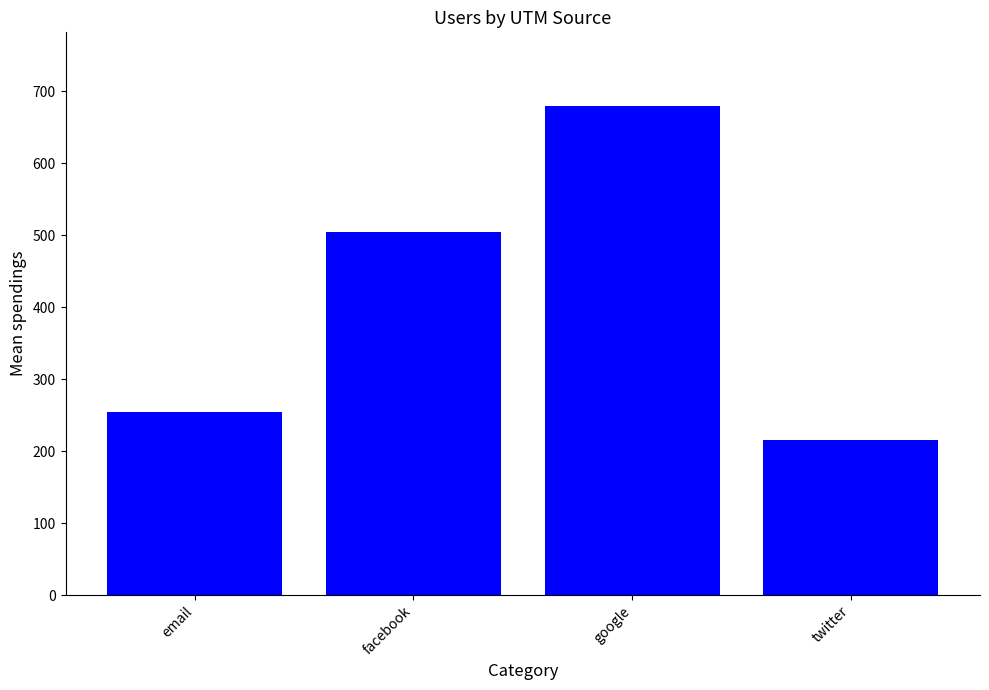

Which label corresponds to the smallest value in the chart?

twitter